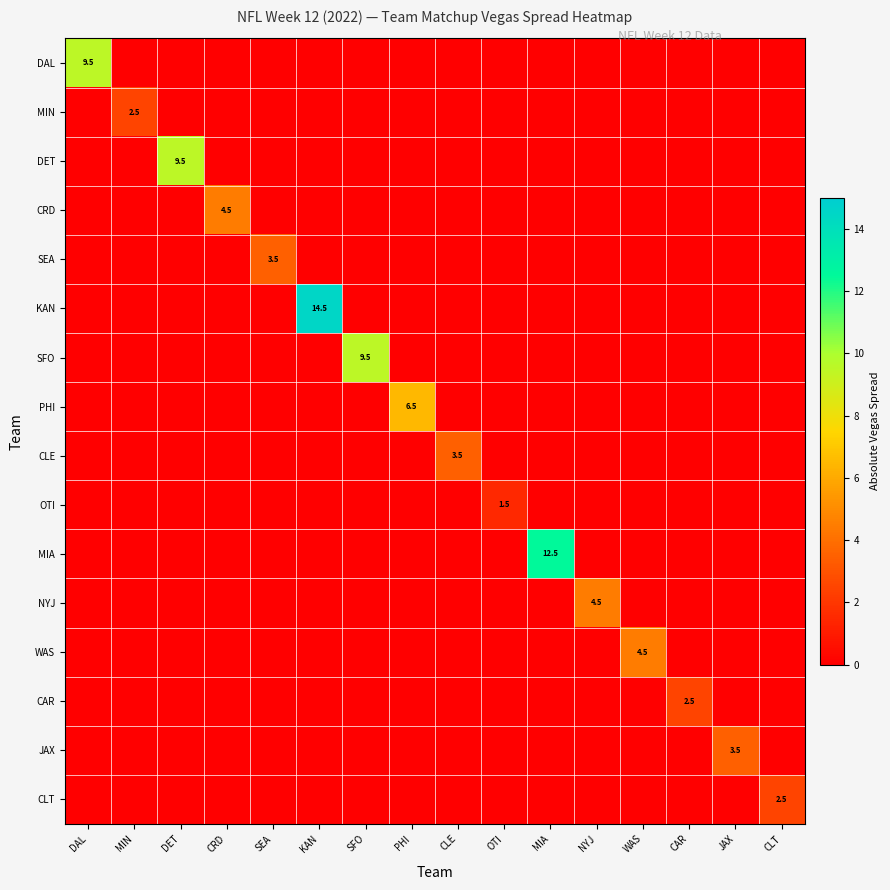

The DET series shows 14.2 at DET. True or false?

False